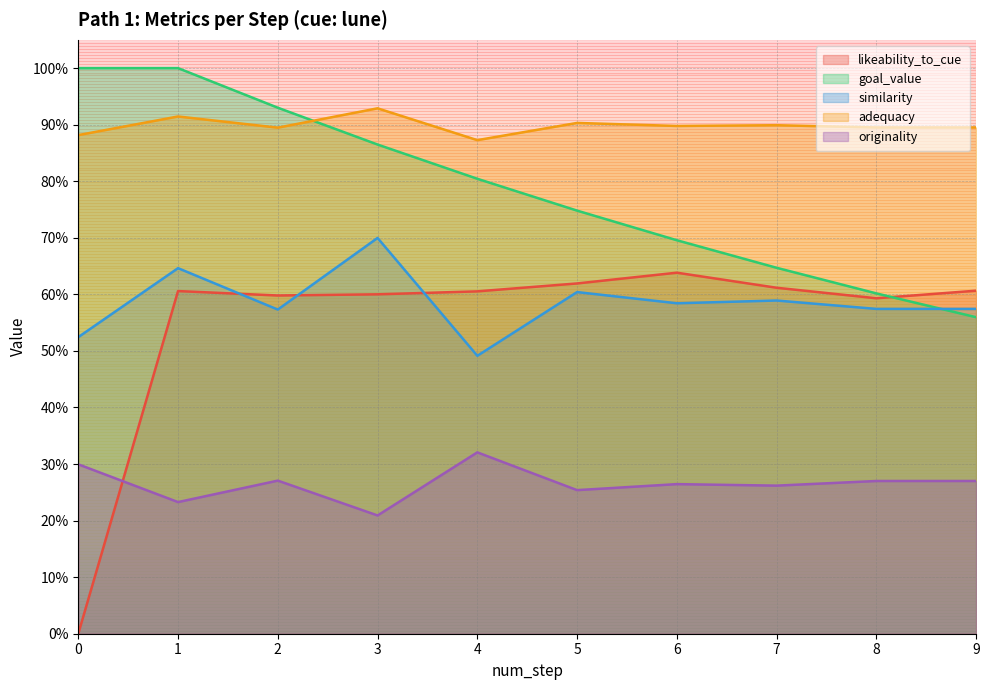

What is the maximum value shown in the chart?

1.0